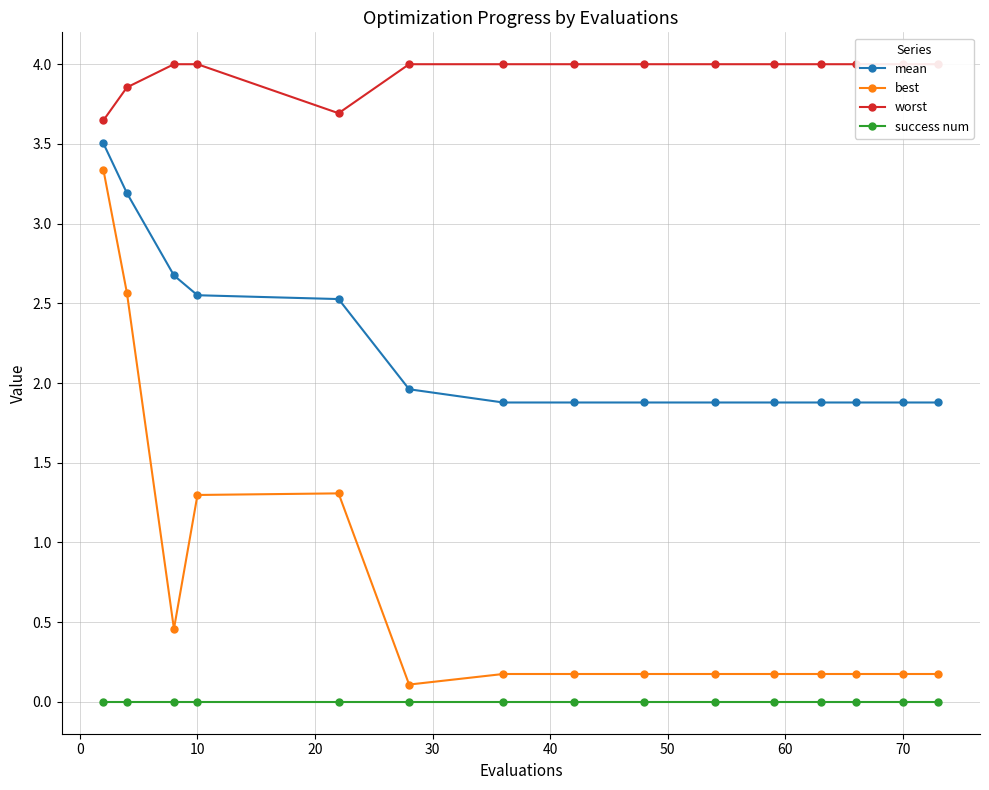

True or false: best and worst intersect in this chart.

False